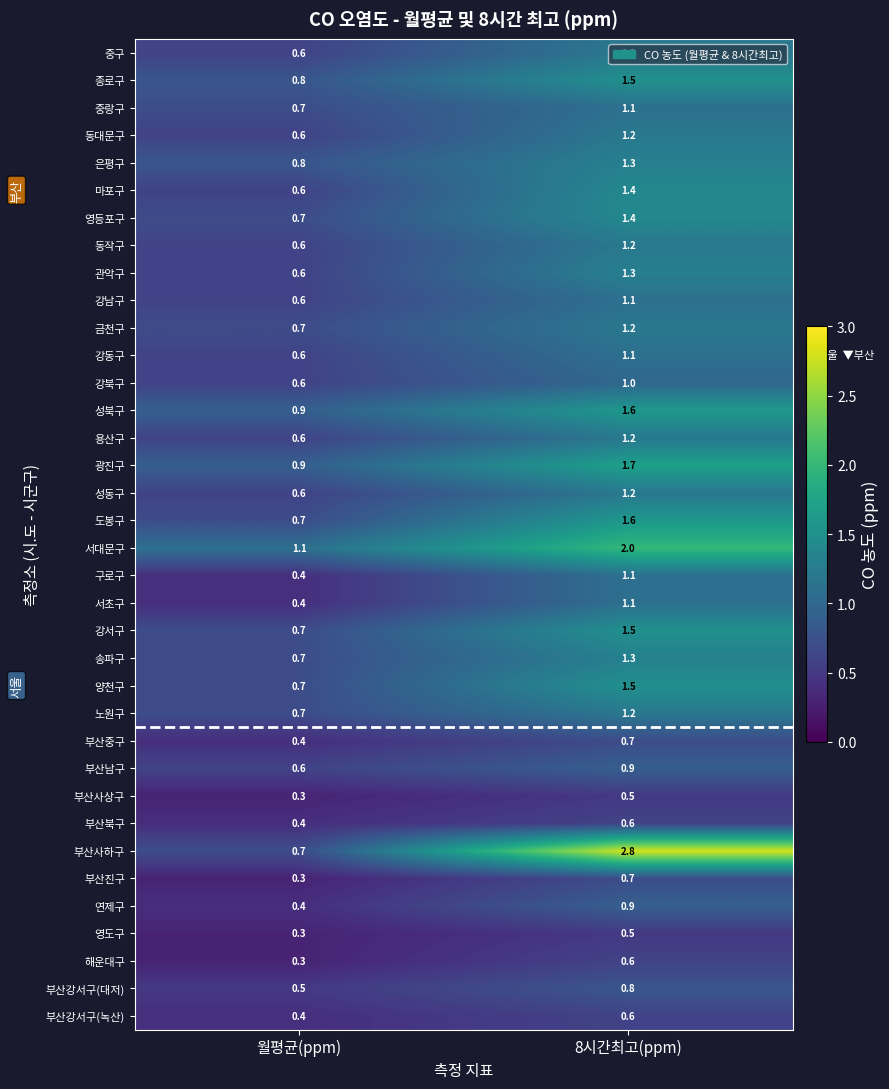

What is the smallest value displayed?

0.3